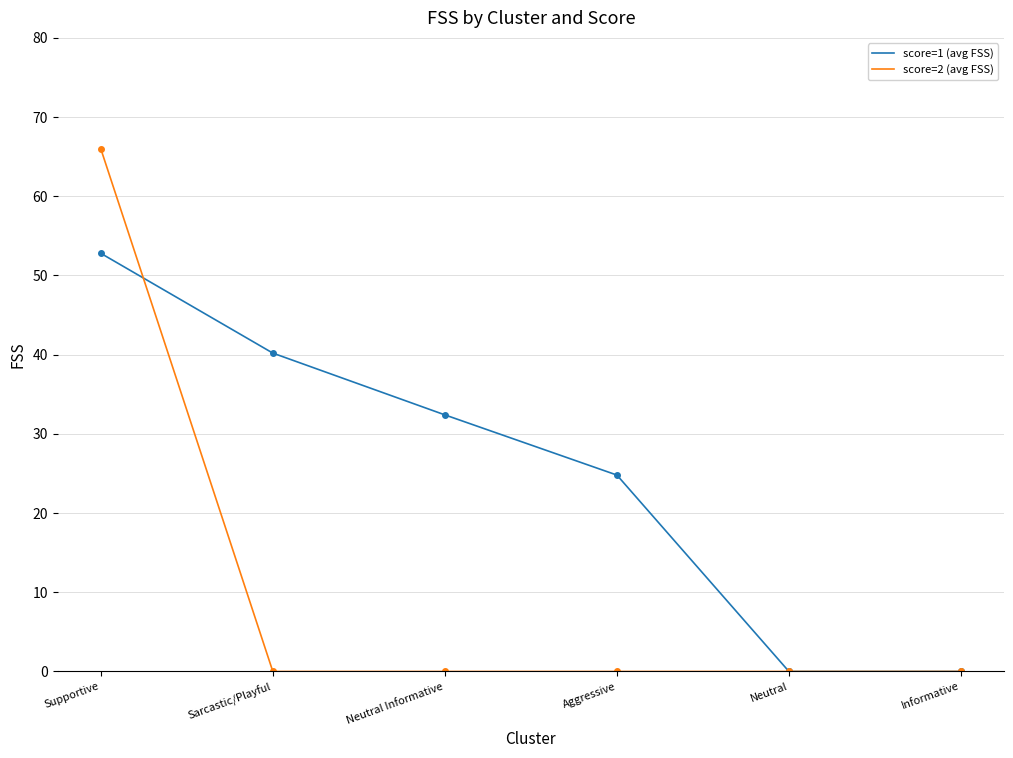

Is it true that score=1 (avg FSS) equals 47.5 at Neutral Informative?

False